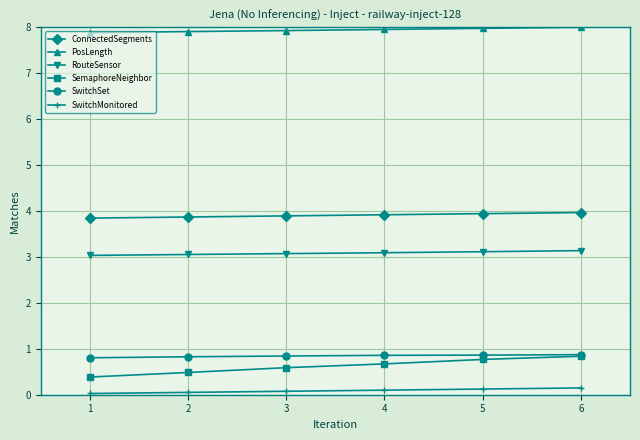

At how many categories does at least one series exceed 2?

6